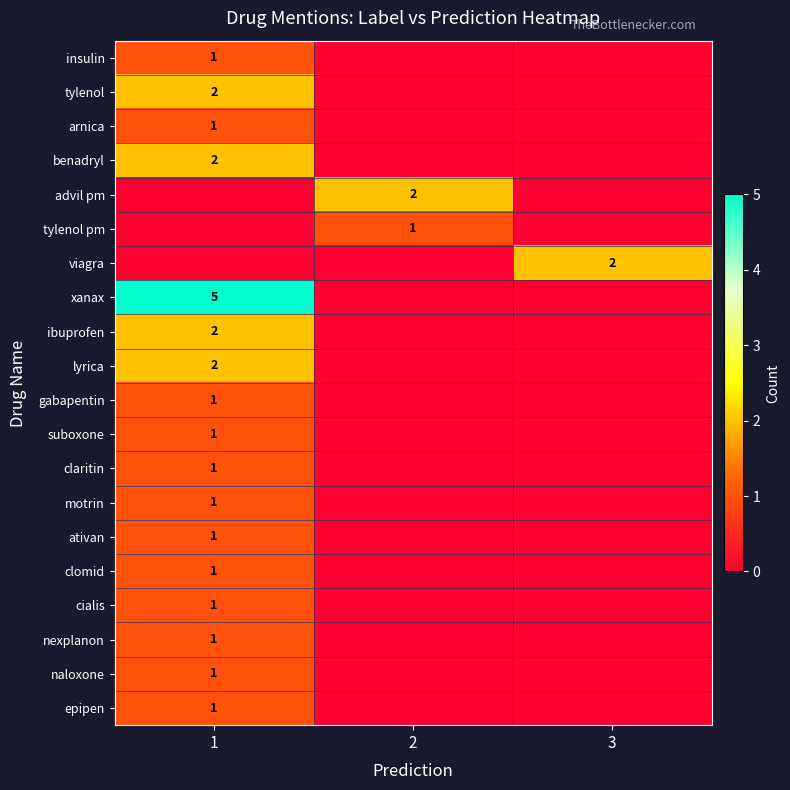

What is the greatest value displayed?

5